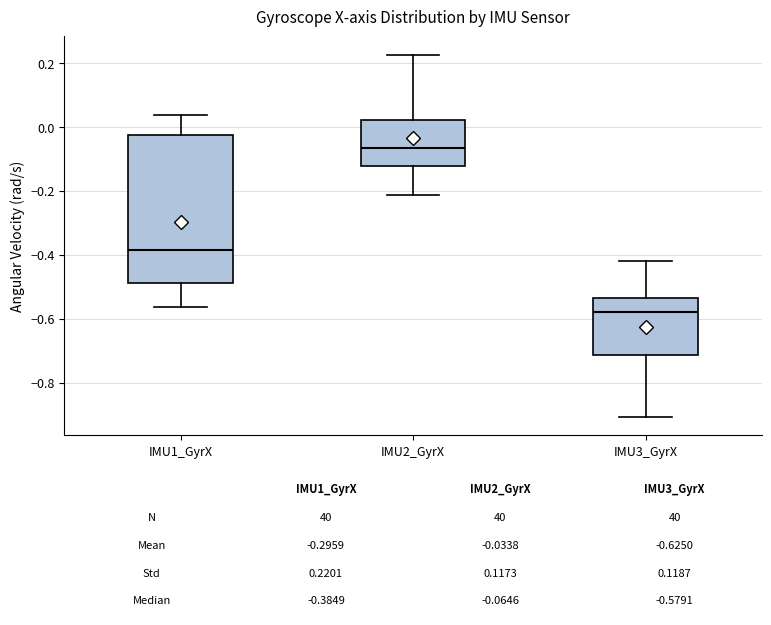

Which box's median line is the highest?

IMU2_GyrX